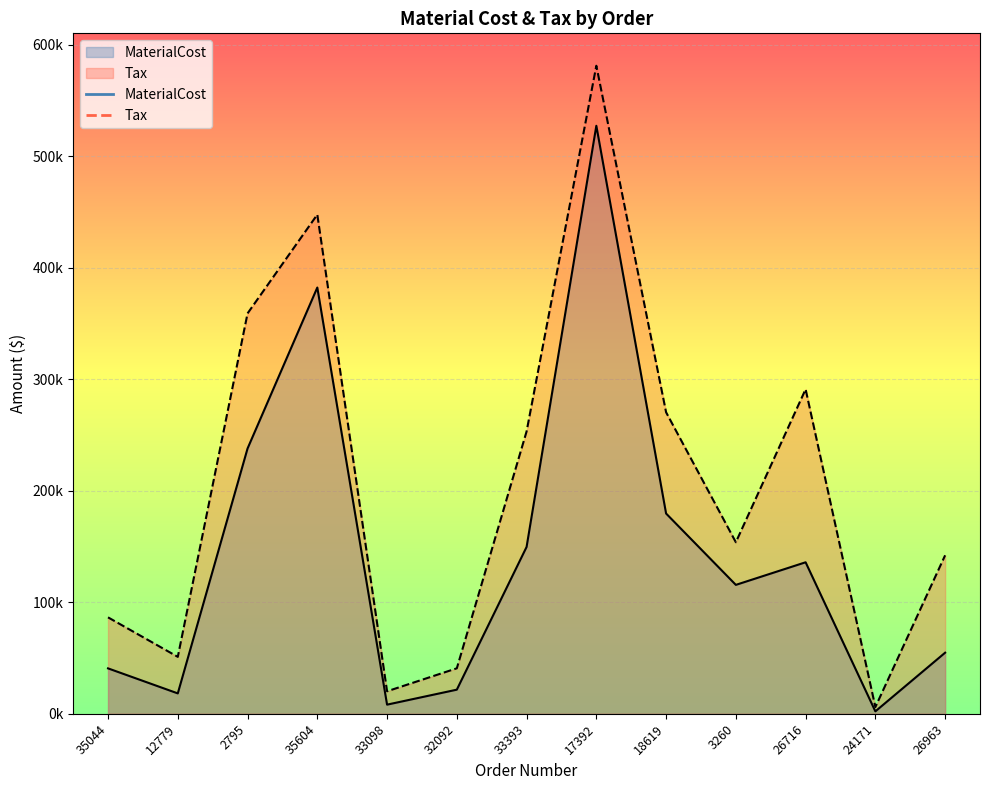

What position from the left is 33393?

7